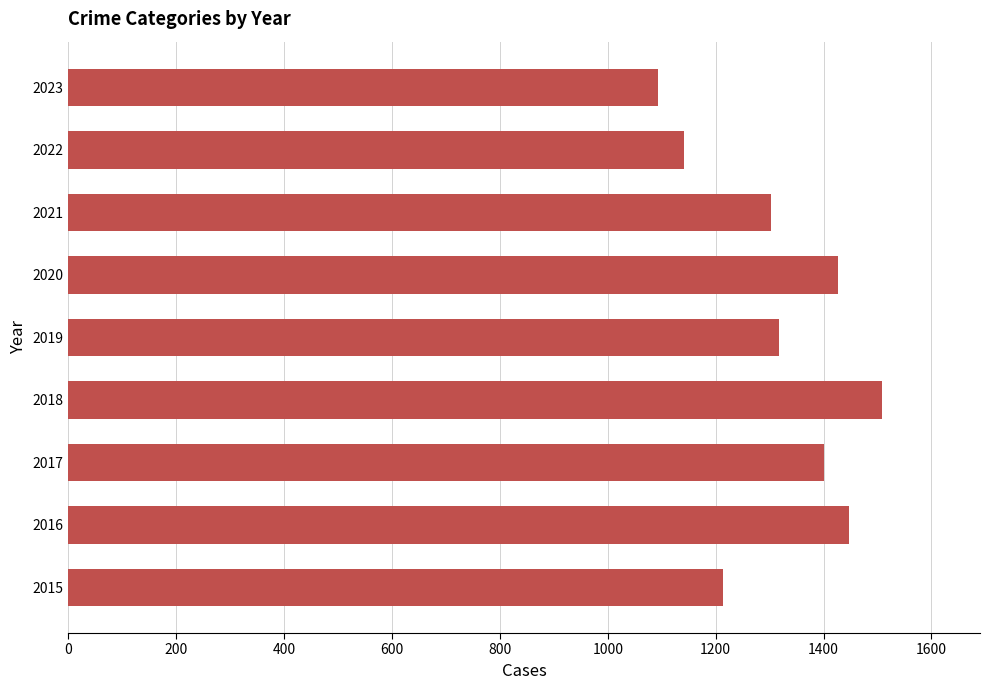

Between 2020 and 2019, which is larger?

2020